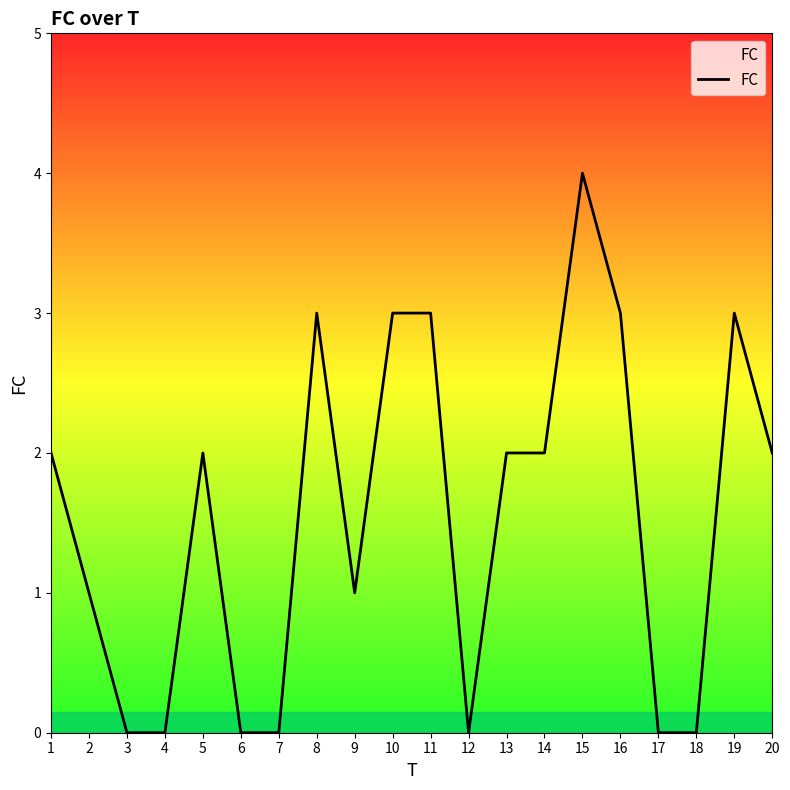

Reading left to right, transcribe all the data shown in this chart.

1=2	2=1	3=0	4=0	5=2	6=0	7=0	8=3	9=1	10=3	11=3	12=0	13=2	14=2	15=4	16=3	17=0	18=0	19=3	20=2